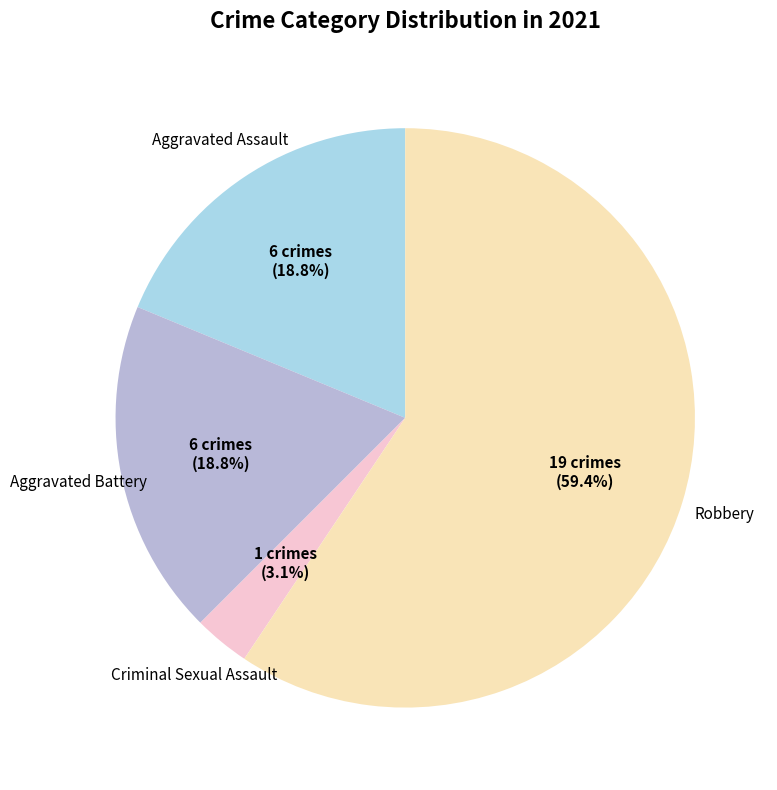

Is there any slice that represents more than half of the pie?

Yes